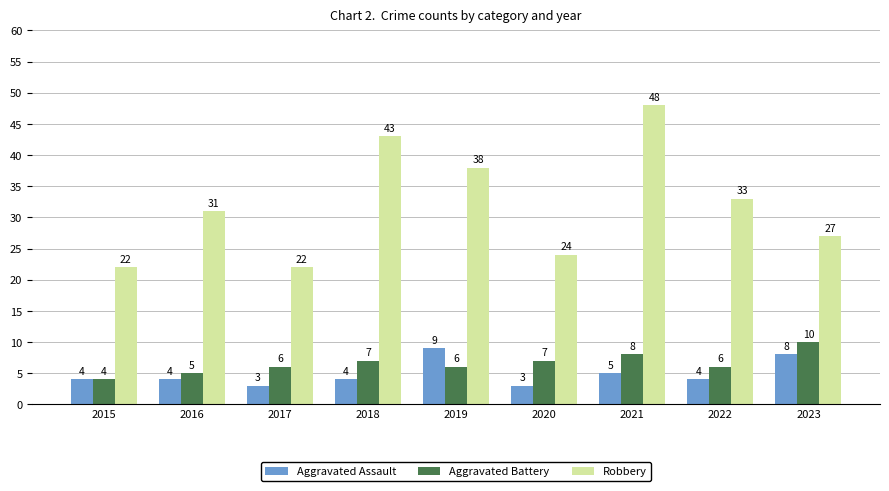

Which series changed the most between 2018 and 2022?

Robbery